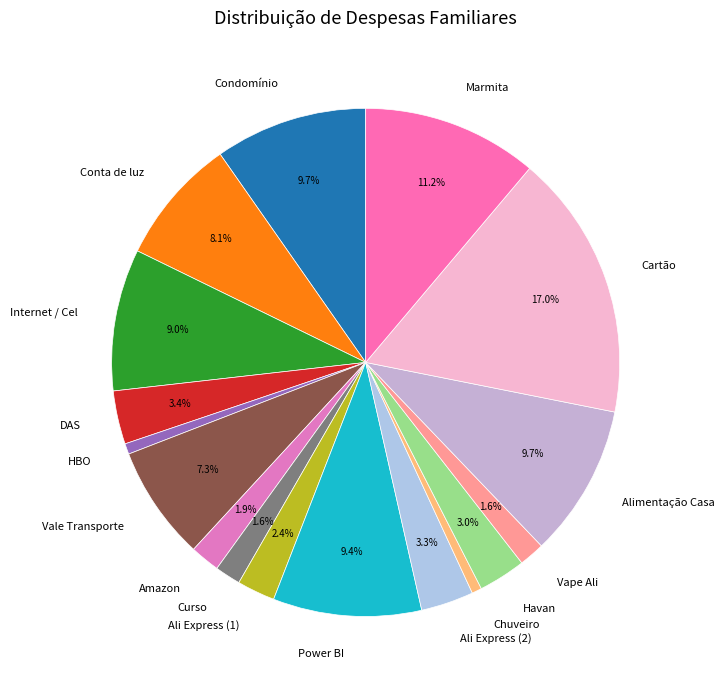

How many segments does this pie chart have?

17